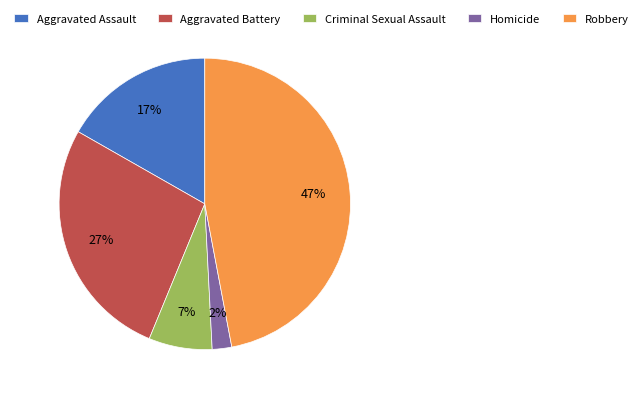

To the nearest percent, what percentage of the pie is Robbery?

47%